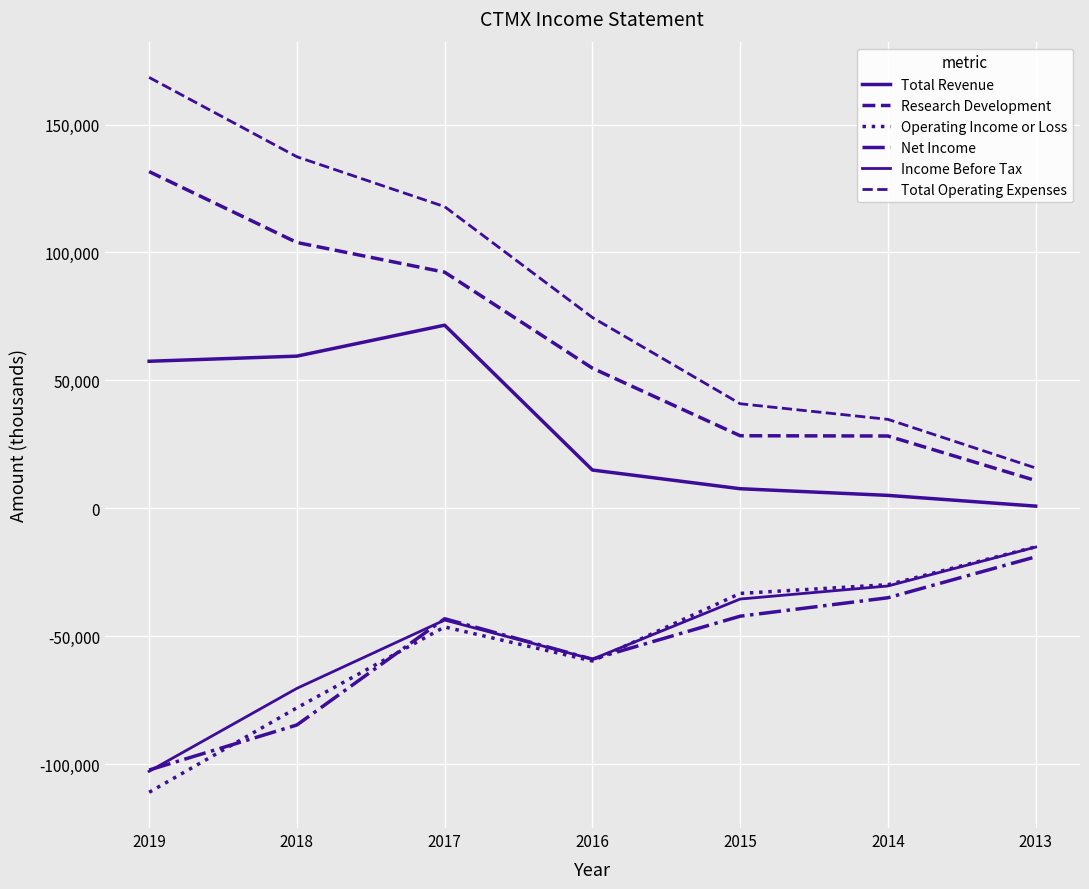

Rank the series at 2013 from lowest to highest value.

Net Income, Income Before Tax, Operating Income or Loss, Total Revenue, Research Development, Total Operating Expenses